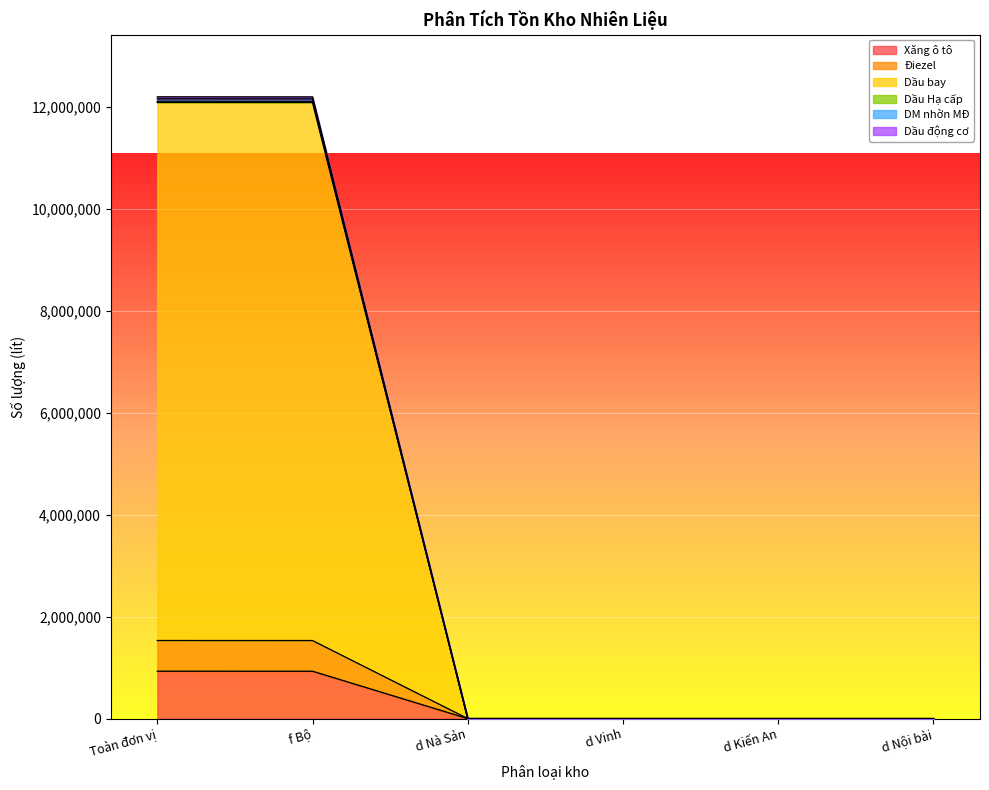

Is it true that Xăng ô tô equals 0 at d Nội bài?

True